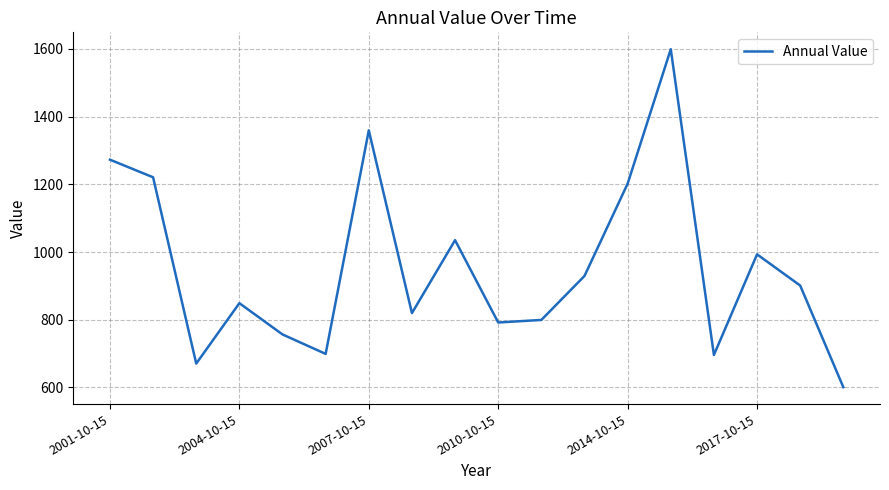

What is the smallest value displayed?

600.6